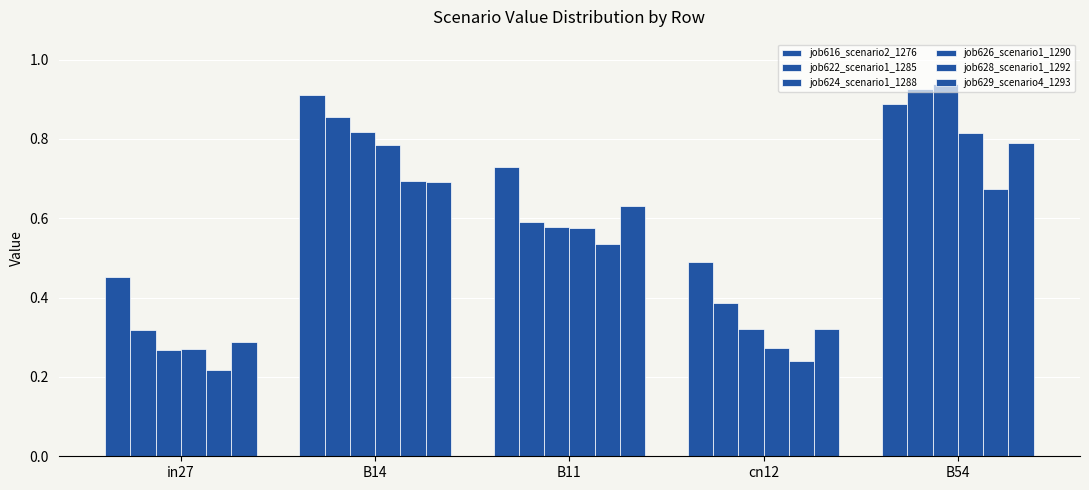

How many groups of bars are there?

5